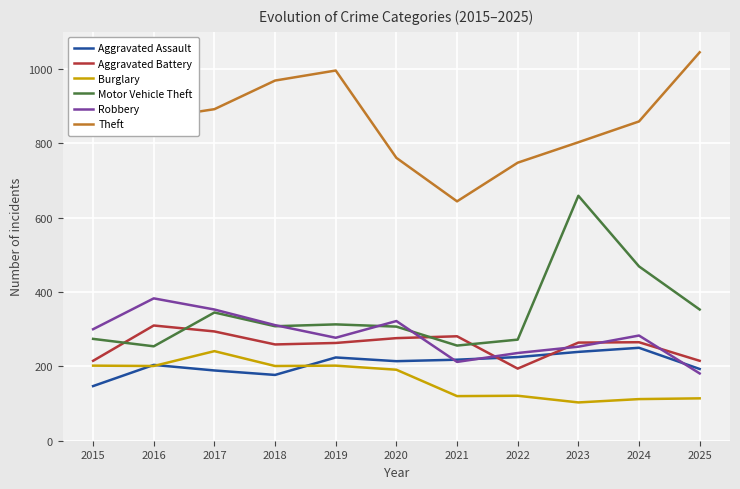

What are all the series names shown in the legend?

Aggravated Assault, Aggravated Battery, Burglary, Motor Vehicle Theft, Robbery, Theft